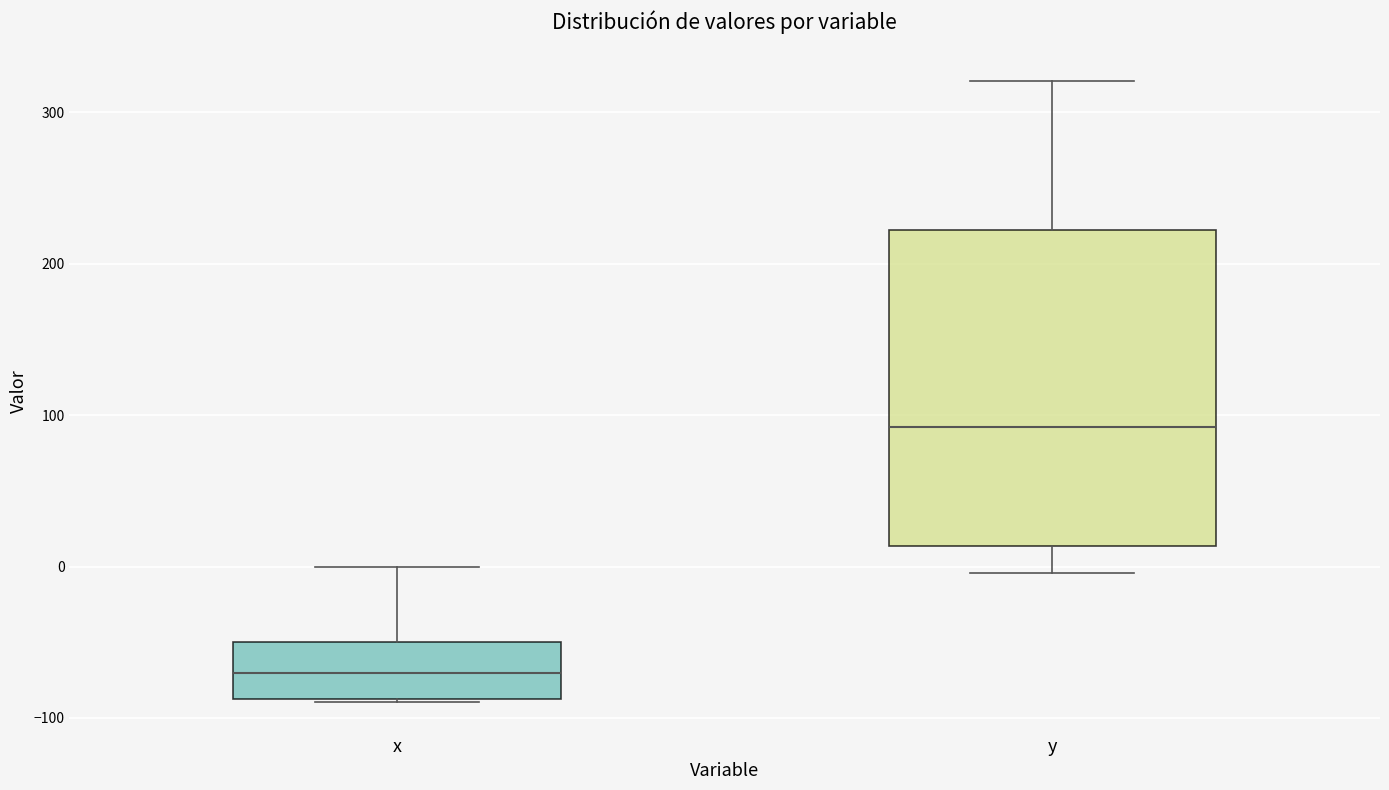

Which box's median line is the lowest?

x